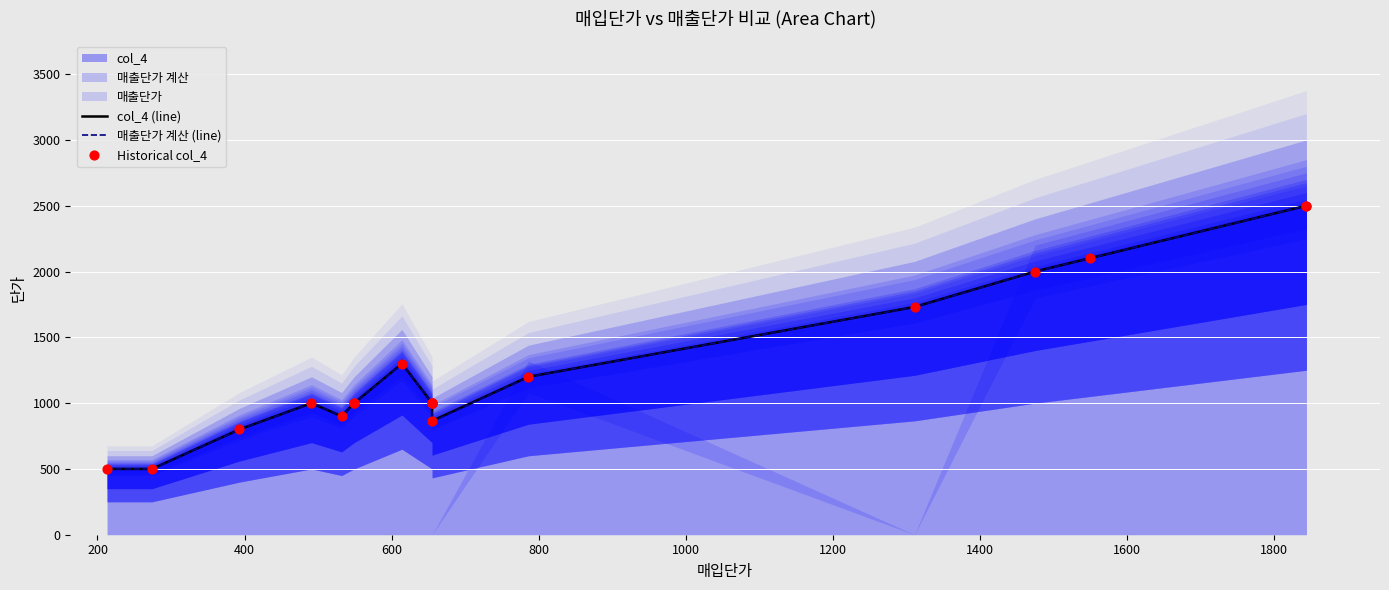

Is the value of col_4 (line) at 14 greater than the value of Historical col_4 at 12?

Yes